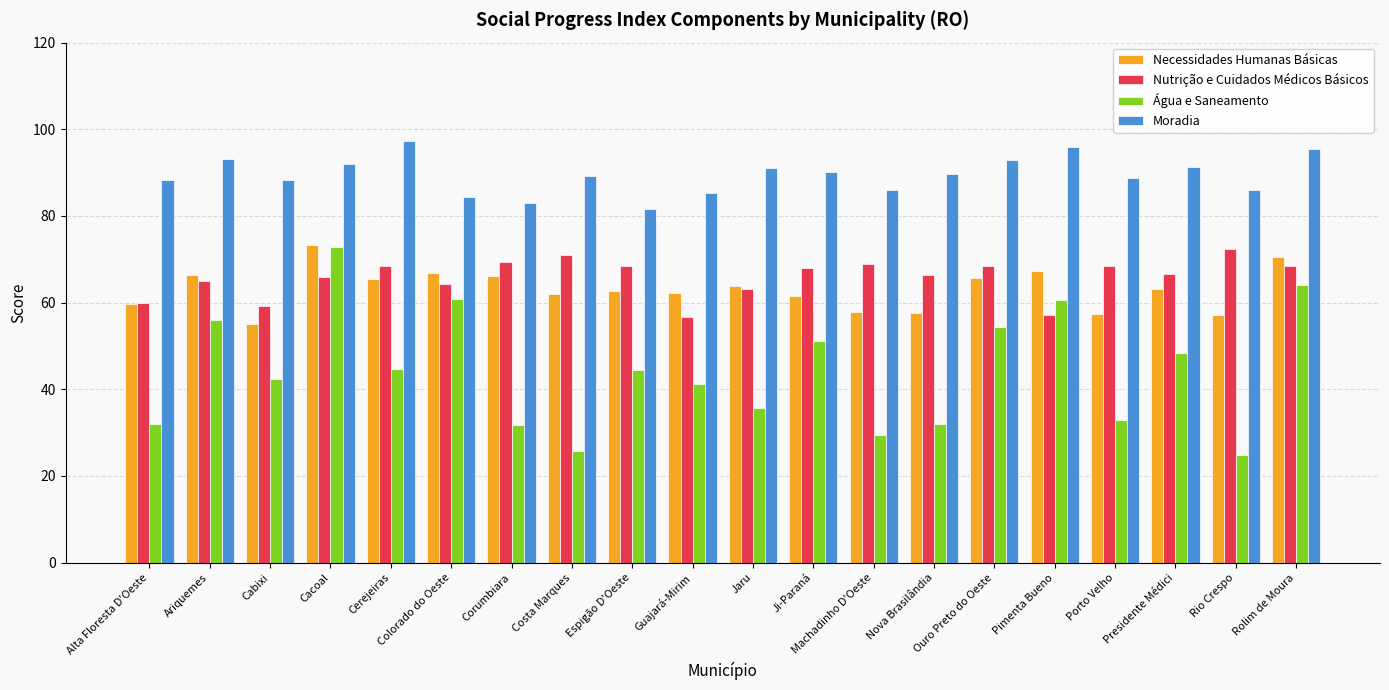

True or false: Água e Saneamento has a value of 41.2 at Guajará-Mirim.

True